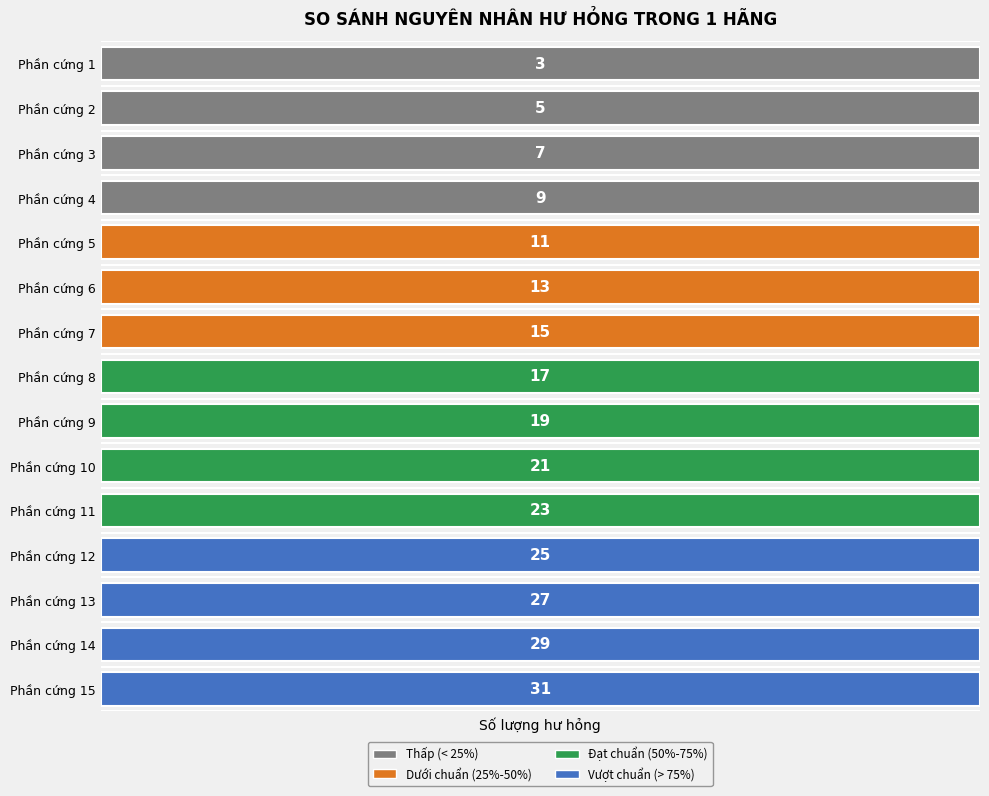

Reading left to right, extract all data points from this chart.

Phần cứng 1=3	Phần cứng 2=5	Phần cứng 3=7	Phần cứng 4=9	Phần cứng 5=11	Phần cứng 6=13	Phần cứng 7=15	Phần cứng 8=17	Phần cứng 9=19	Phần cứng 10=21	Phần cứng 11=23	Phần cứng 12=25	Phần cứng 13=27	Phần cứng 14=29	Phần cứng 15=31